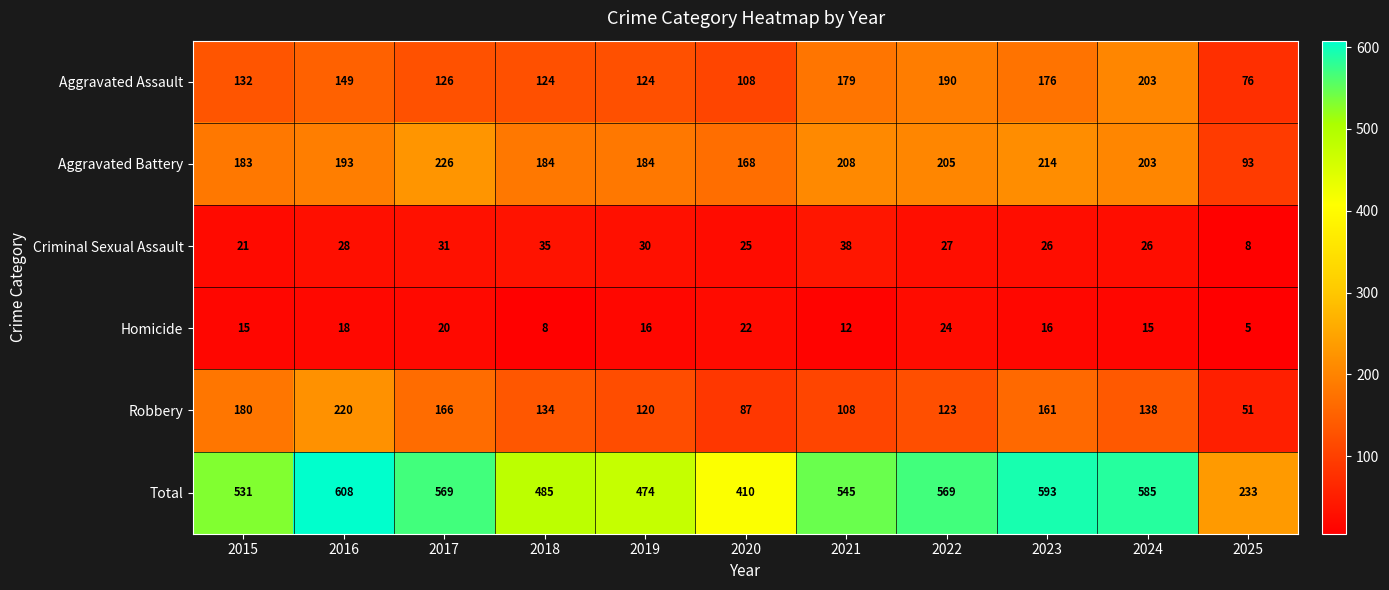

Is it true that Aggravated Assault equals 149 at 2016?

True